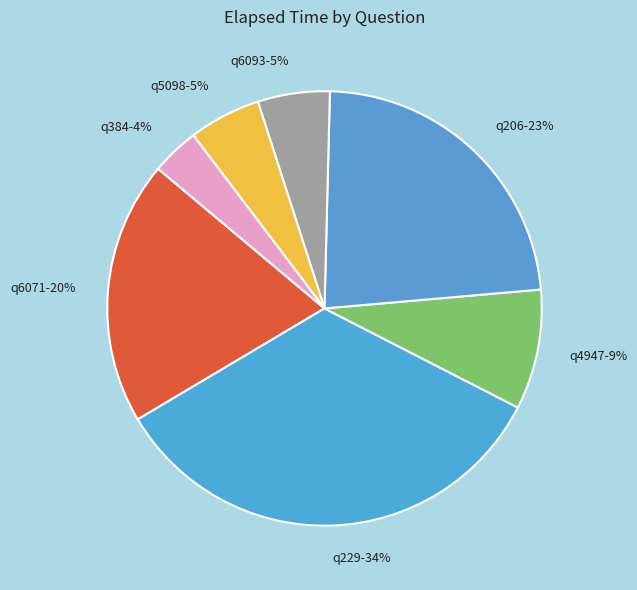

To the nearest percent, what is the combined percentage of q4947 and q6093?

14%